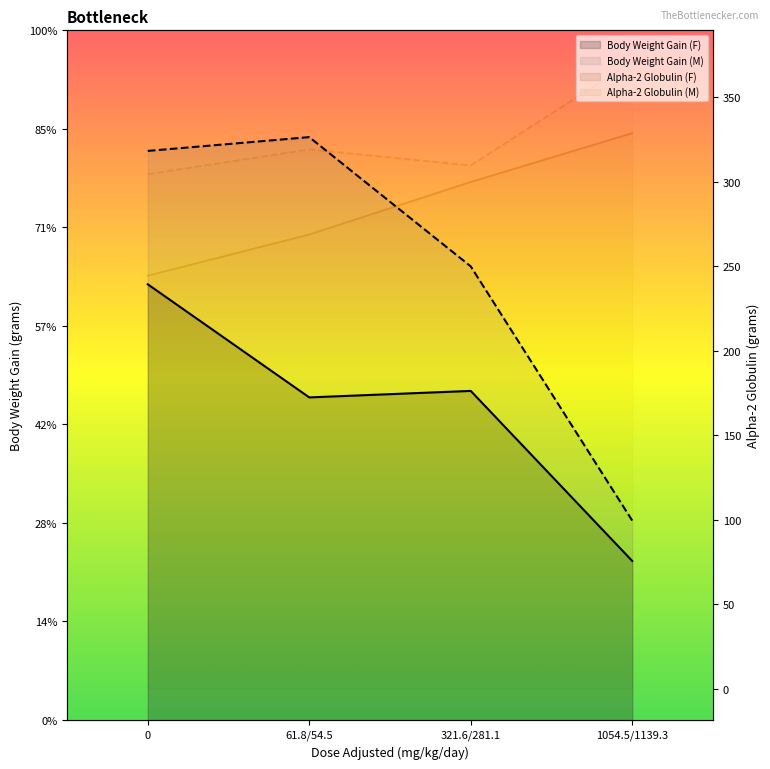

What is the label of the 1st point from the right?

1054.5/1139.3